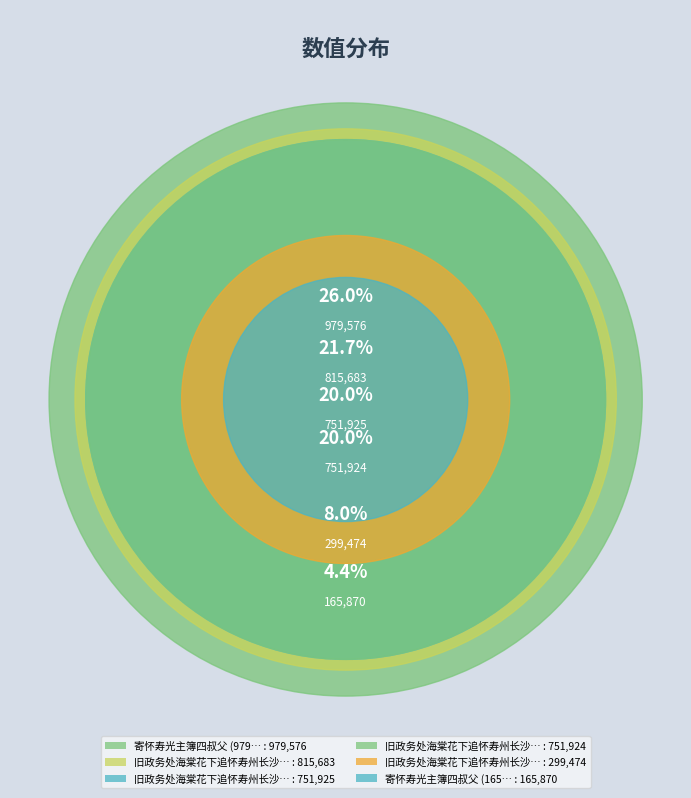

Combined, what portion of the pie is 寄怀寿光主簿四叔父 (979576) and 旧政务处海棠花下追怀寿州长沙二老 其一?

46.0%